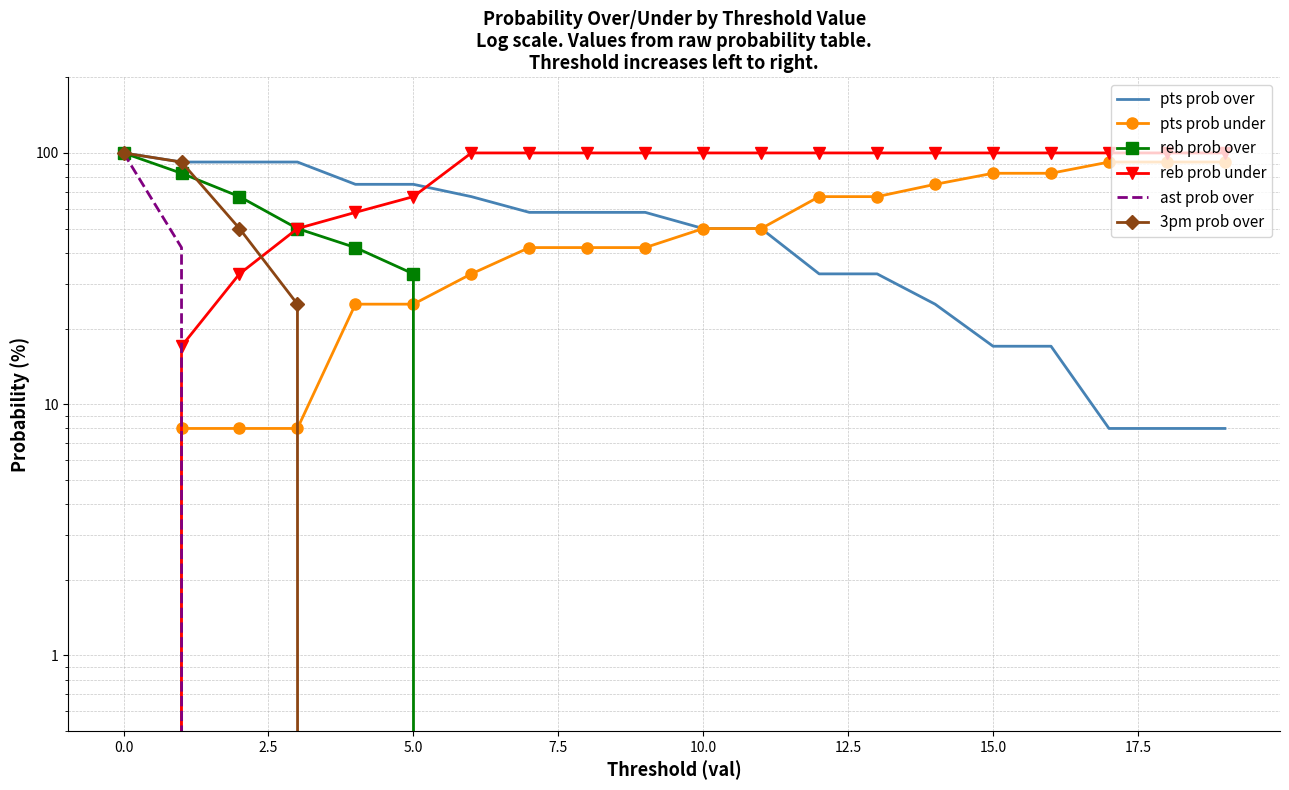

What is the approximate value of pts prob over at 18, to the nearest 5?

10